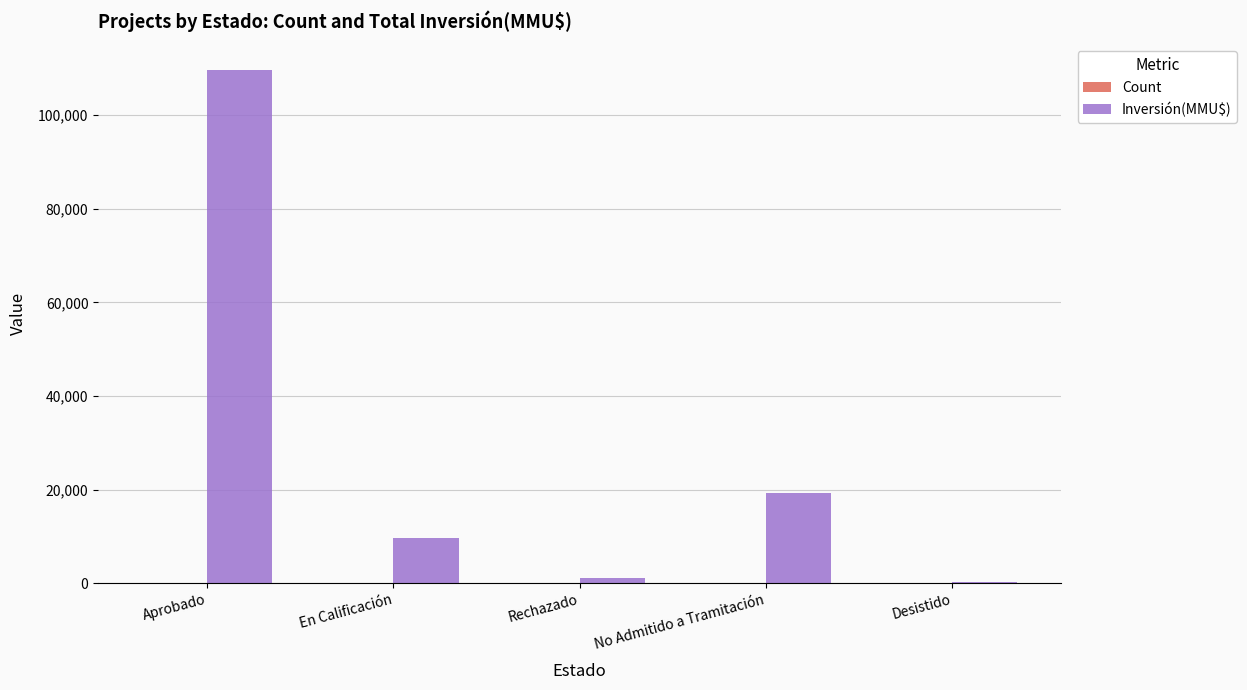

How many groups of bars are there?

5